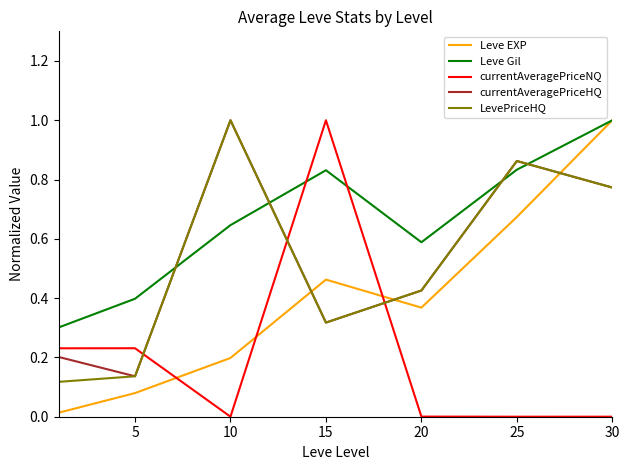

True or false: currentAveragePriceHQ and currentAveragePriceNQ intersect in this chart.

True